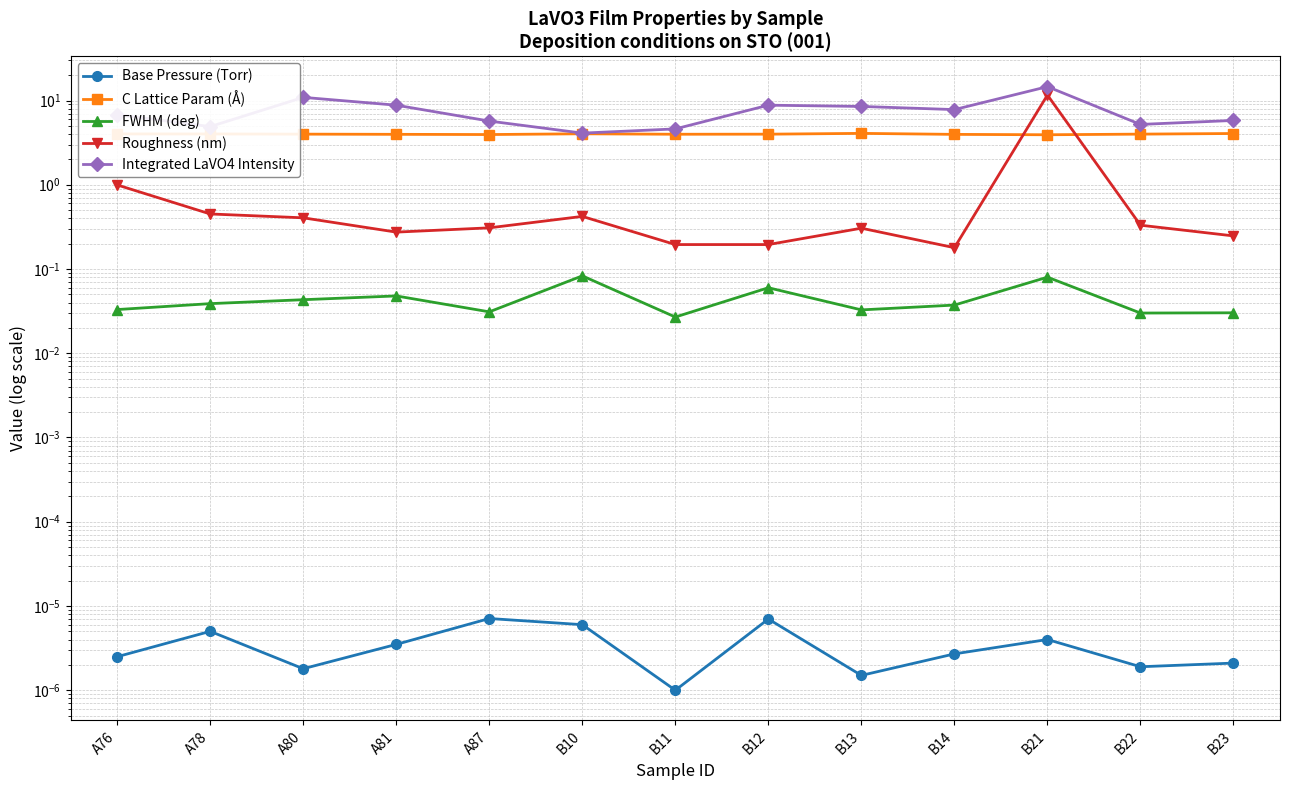

What is the difference between the maximum and second lowest values in the C Lattice Param (Å) series?

0.1